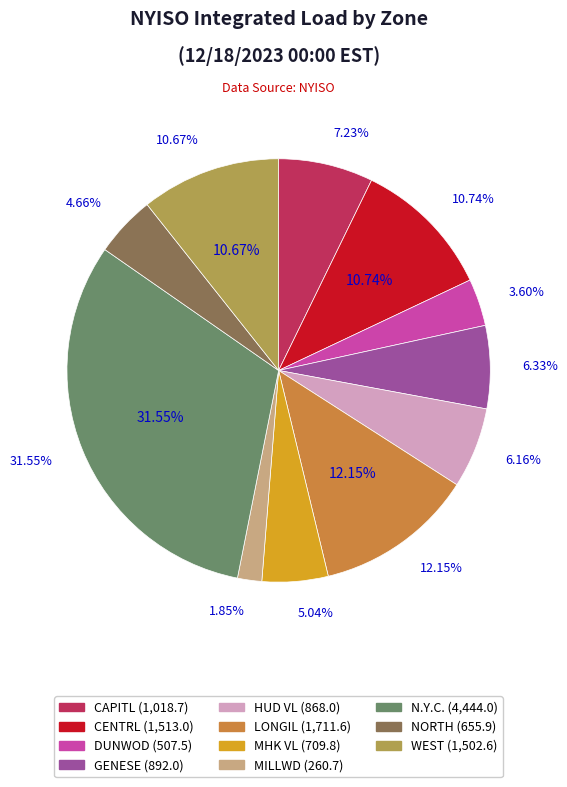

Which category has the biggest portion of the pie?

N.Y.C.